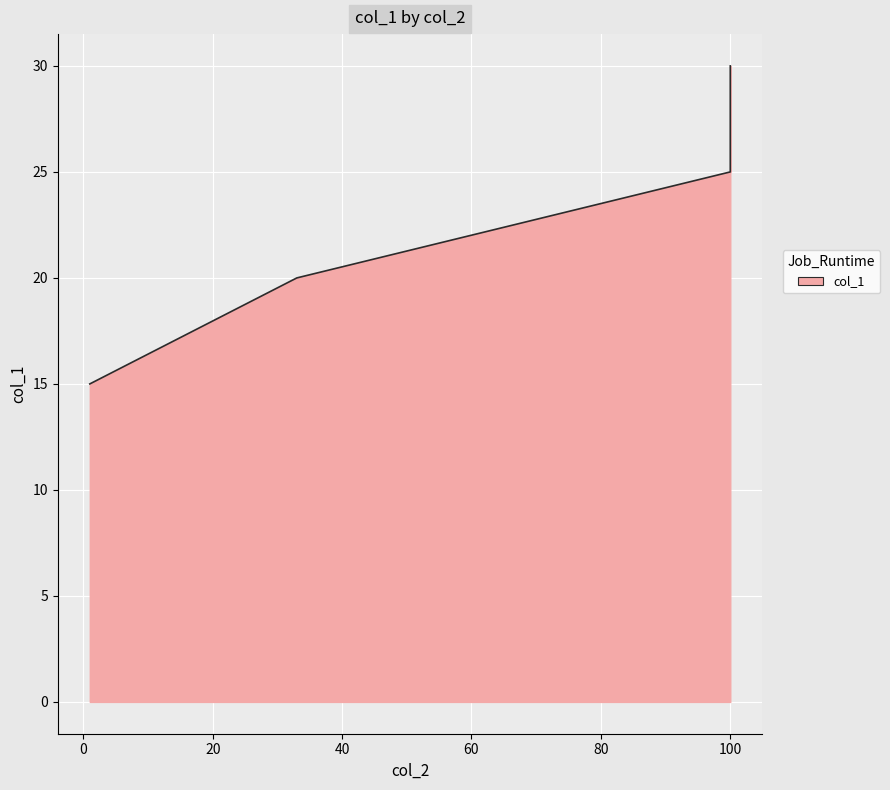

What is the value of the 2nd point from the left?

20